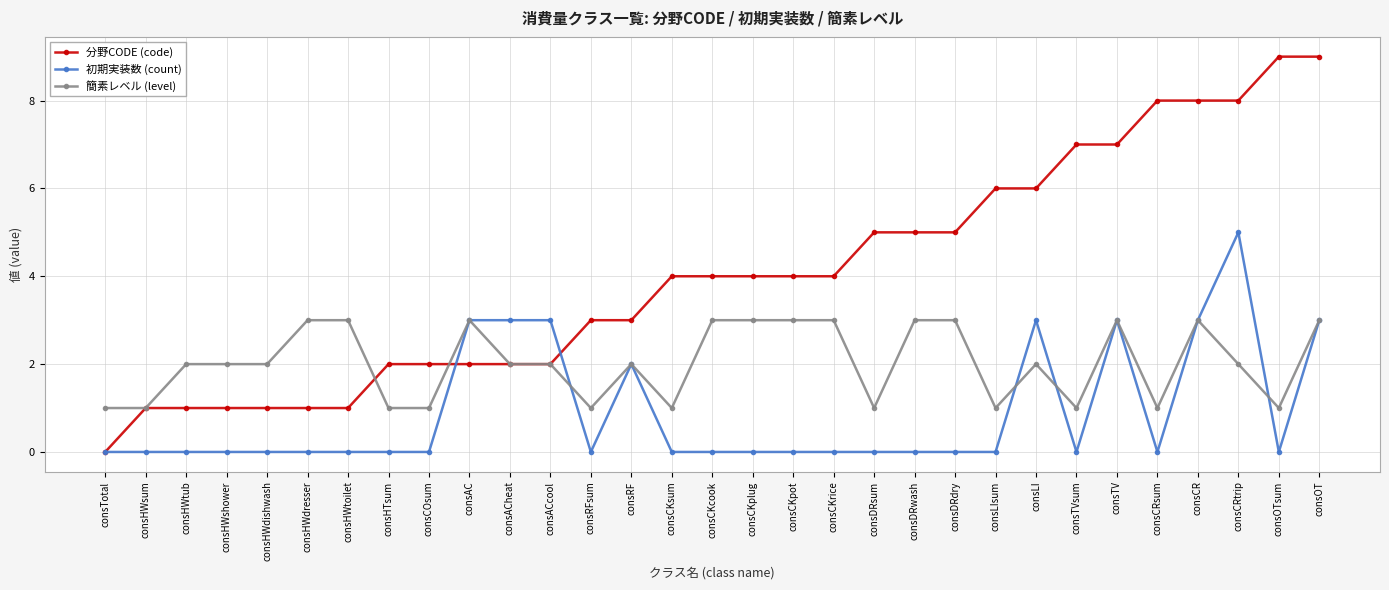

Reading left to right, extract all data points from this chart.

分野CODE (code): consTotal=0	consHWsum=1	consHWtub=1	consHWshower=1	consHWdishwash=1	consHWdresser=1	consHWtoilet=1	consHTsum=2	consCOsum=2	consAC=2	consACheat=2	consACcool=2	consRFsum=3	consRF=3	consCKsum=4	consCKcook=4	consCKplug=4	consCKpot=4	consCKrice=4	consDRsum=5	consDRwash=5	consDRdry=5	consLIsum=6	consLI=6	consTVsum=7	consTV=7	consCRsum=8	consCR=8	consCRtrip=8	consOTsum=9	consOT=9
初期実装数 (count): consTotal=0	consHWsum=0	consHWtub=0	consHWshower=0	consHWdishwash=0	consHWdresser=0	consHWtoilet=0	consHTsum=0	consCOsum=0	consAC=3	consACheat=3	consACcool=3	consRFsum=0	consRF=2	consCKsum=0	consCKcook=0	consCKplug=0	consCKpot=0	consCKrice=0	consDRsum=0	consDRwash=0	consDRdry=0	consLIsum=0	consLI=3	consTVsum=0	consTV=3	consCRsum=0	consCR=3	consCRtrip=5	consOTsum=0	consOT=3
簡素レベル (level): consTotal=1	consHWsum=1	consHWtub=2	consHWshower=2	consHWdishwash=2	consHWdresser=3	consHWtoilet=3	consHTsum=1	consCOsum=1	consAC=3	consACheat=2	consACcool=2	consRFsum=1	consRF=2	consCKsum=1	consCKcook=3	consCKplug=3	consCKpot=3	consCKrice=3	consDRsum=1	consDRwash=3	consDRdry=3	consLIsum=1	consLI=2	consTVsum=1	consTV=3	consCRsum=1	consCR=3	consCRtrip=2	consOTsum=1	consOT=3